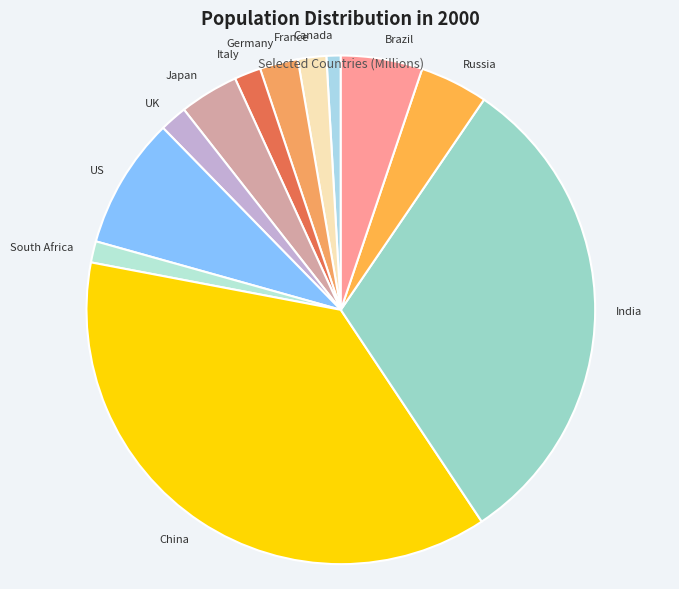

Between Russia and China, which is larger?

China